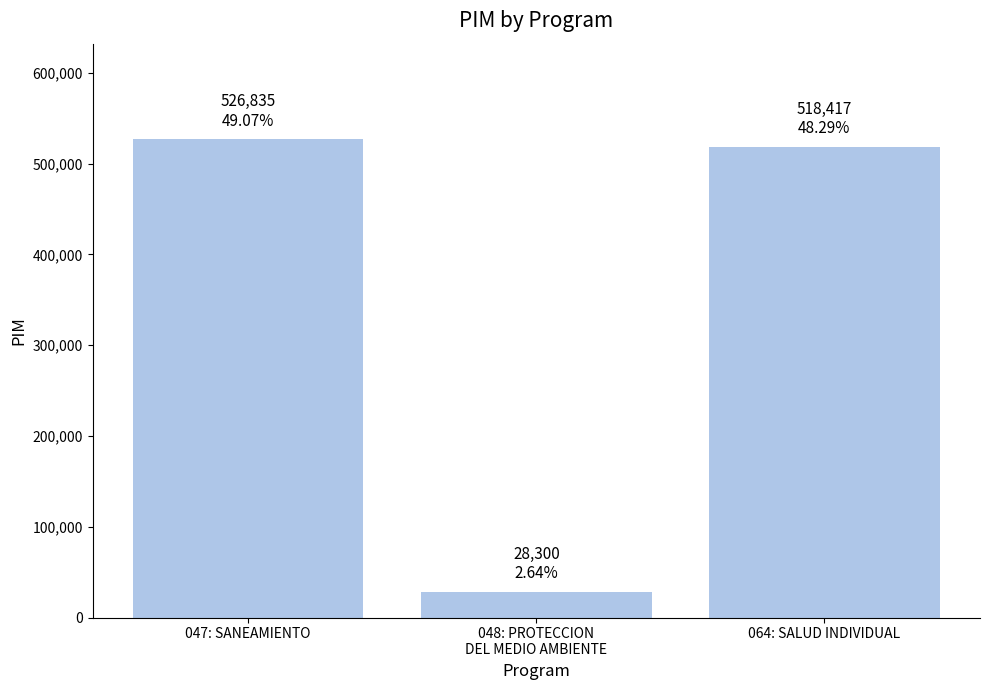

Are the bars horizontal?

No